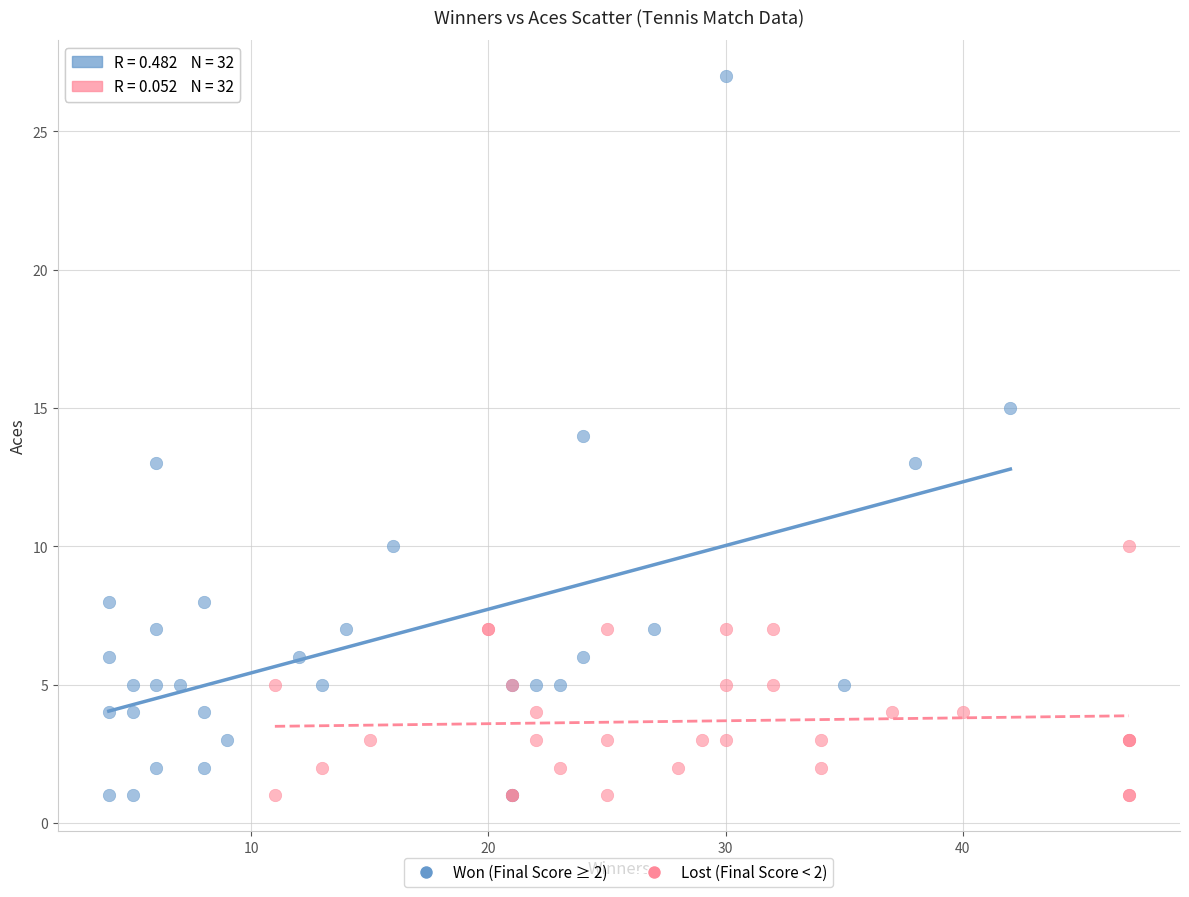

Which series has the widest spread of Y values?

Won (Final Score ≥ 2)